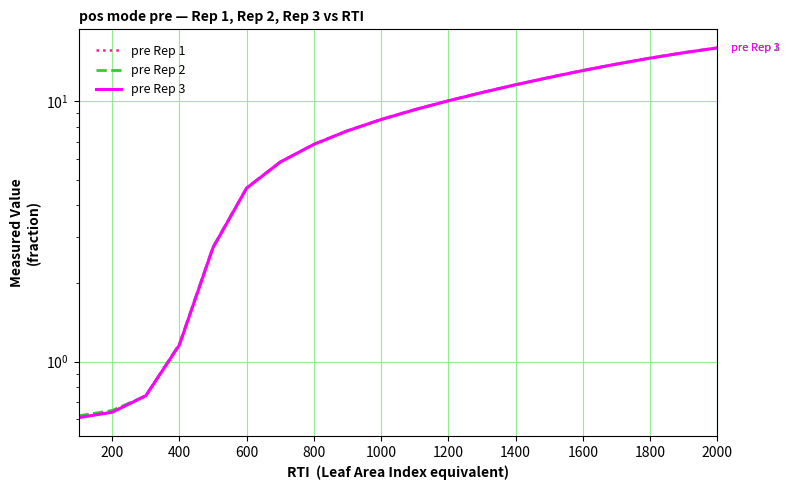

True or false: pre Rep 3 has more than 0 interior local peaks.

False